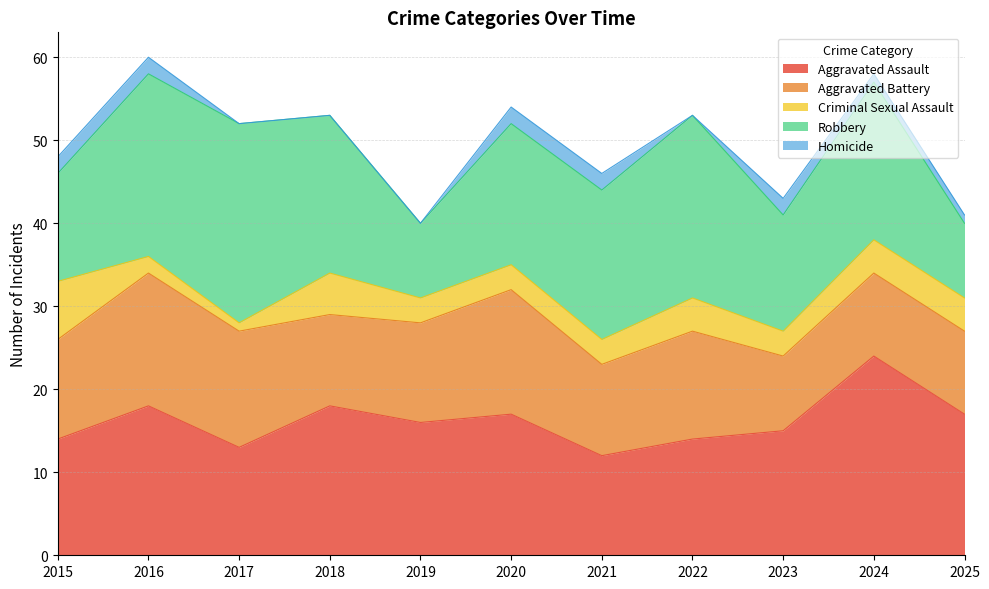

Rank the series by their maximum value, from lowest to highest.

Homicide, Criminal Sexual Assault, Aggravated Battery, Aggravated Assault, Robbery